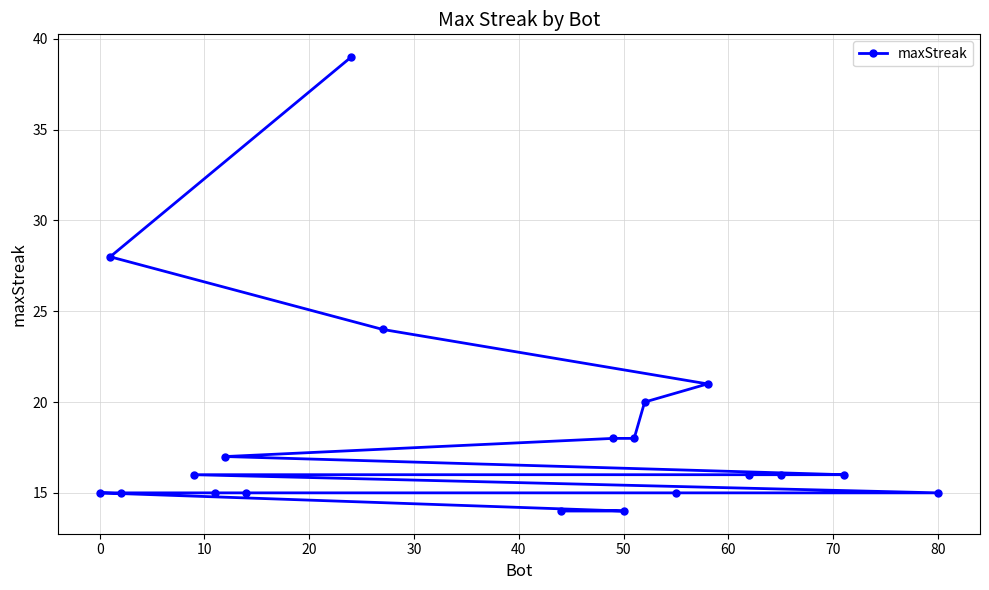

What is the greatest value displayed?

39